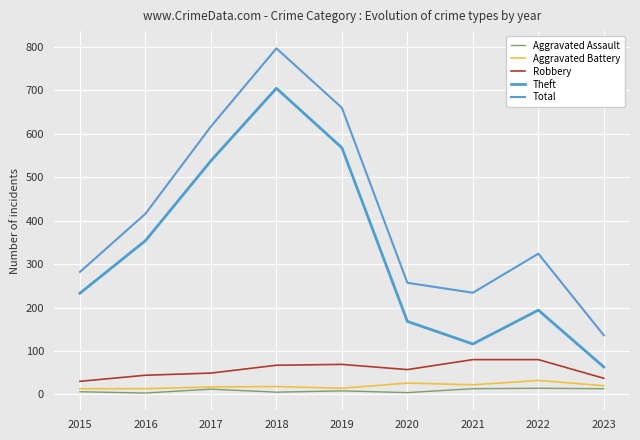

At 2021, list the series in order from largest to smallest.

Total, Theft, Robbery, Aggravated Battery, Aggravated Assault